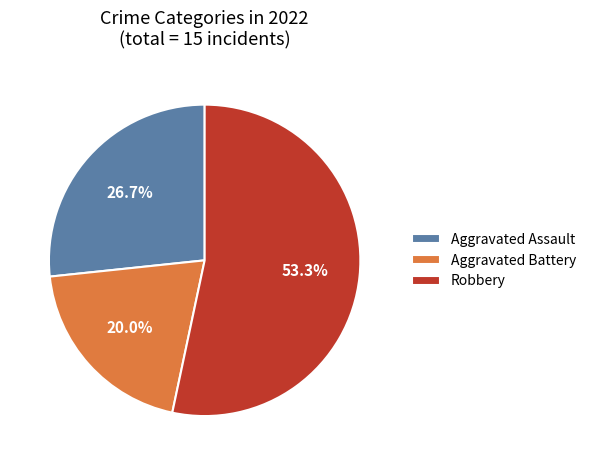

How many segments does this pie chart have?

3